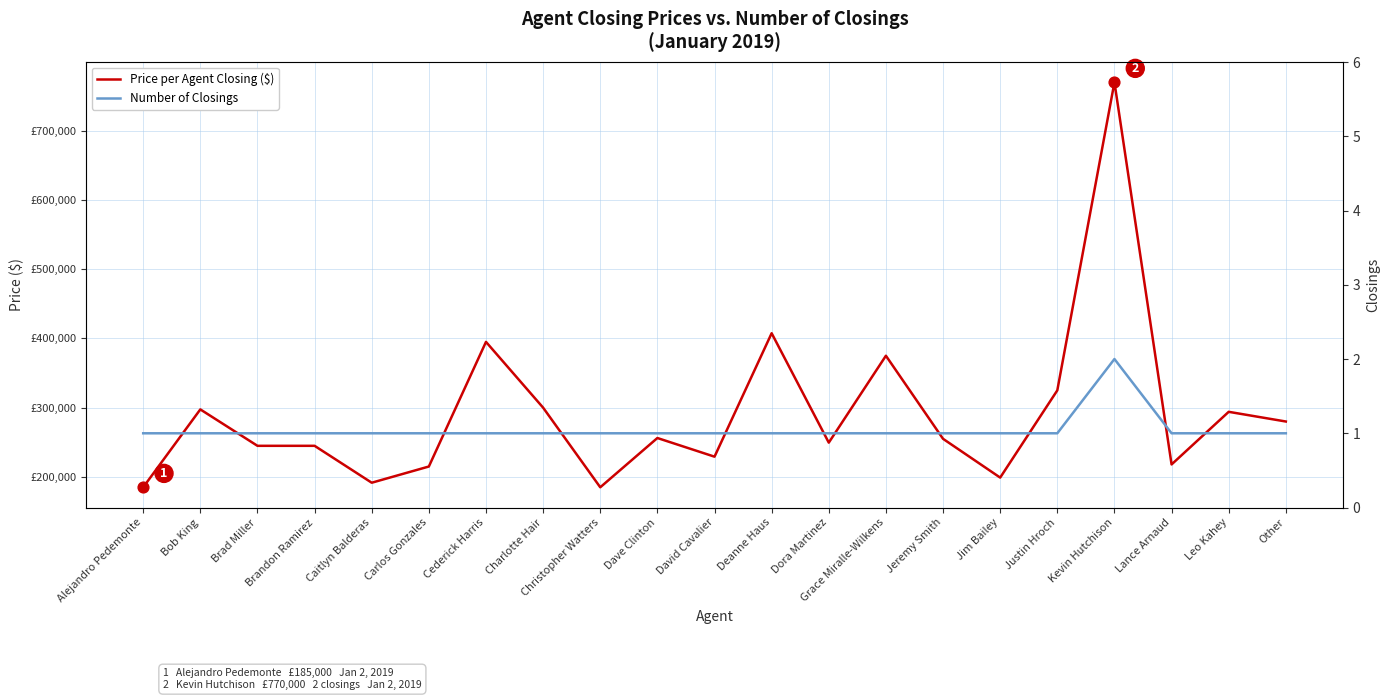

At how many categories does at least one series exceed 346314?

4